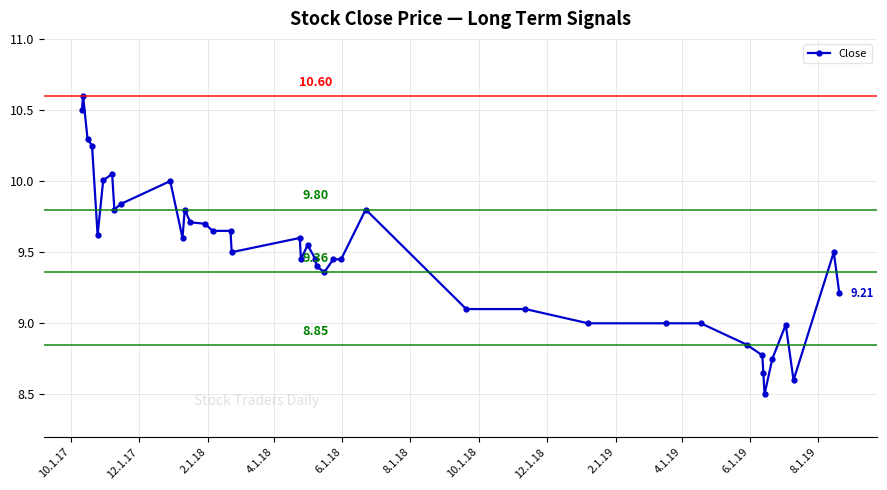

What is the difference between the maximum and second lowest values?

2.0